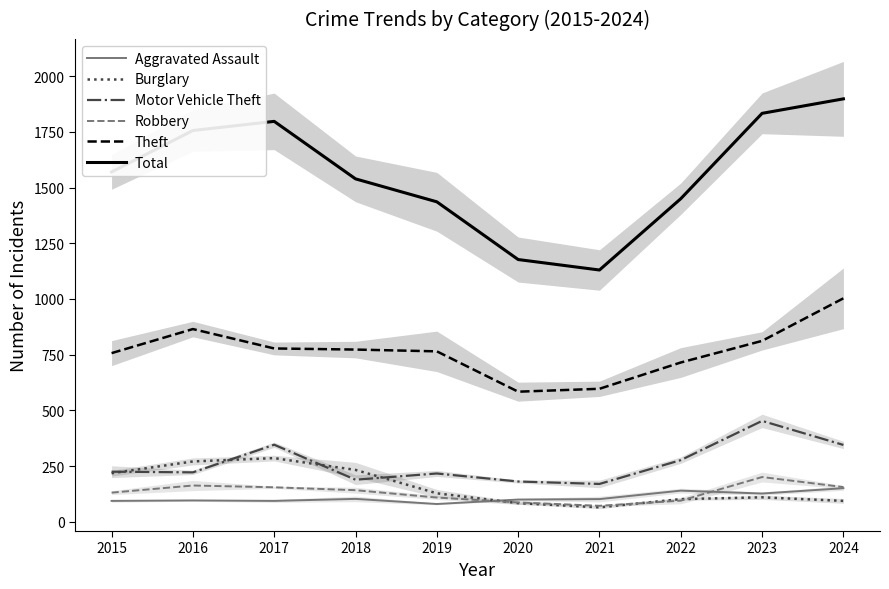

True or false: Theft and Burglary intersect in this chart.

False